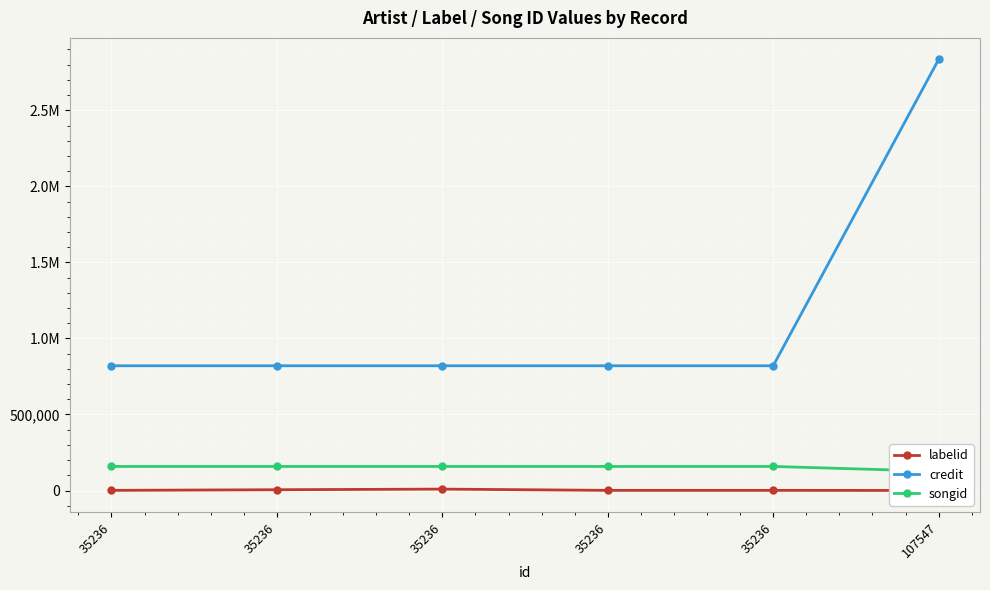

At which label does labelid reach its minimum?

107547